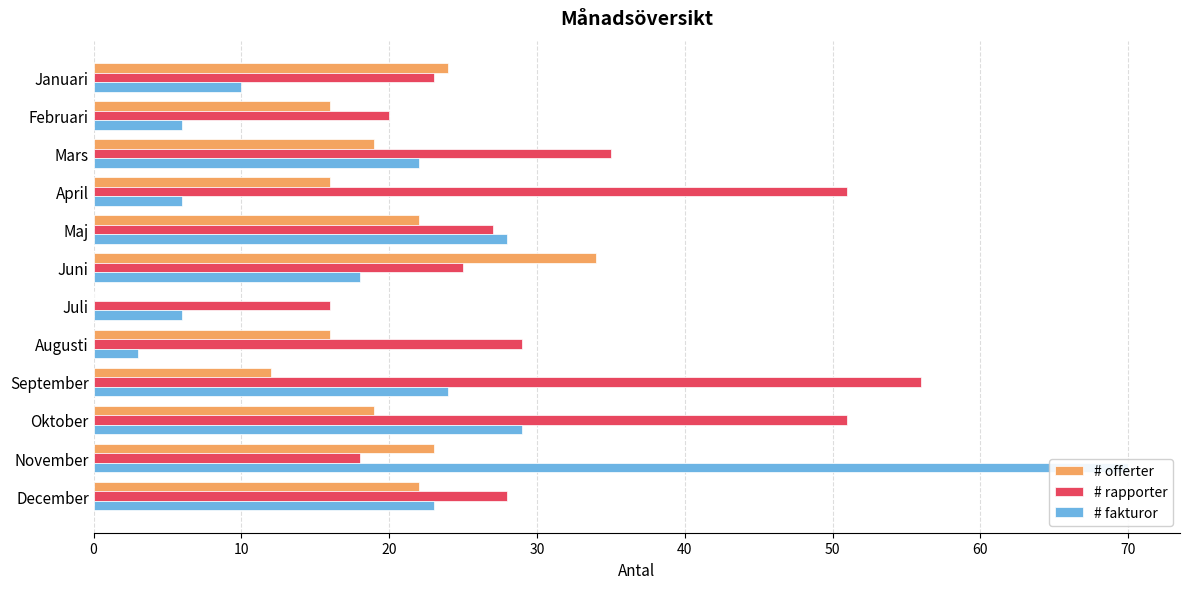

How many values in the # rapporter series are below 28?

6